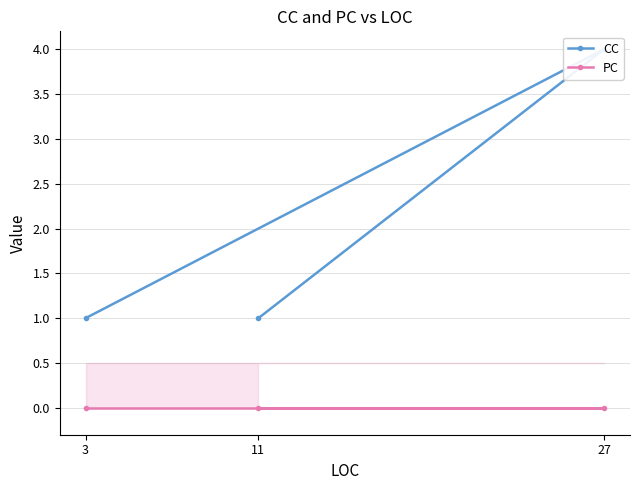

List the series in order of their overall mean, lowest first.

PC, CC